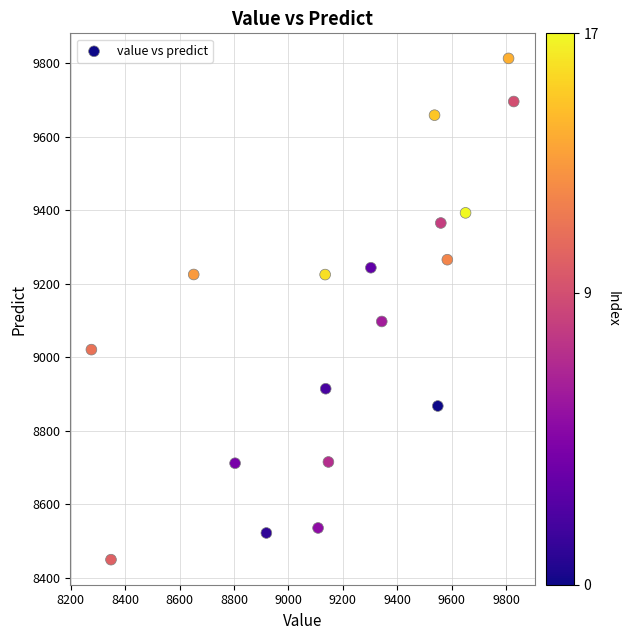

What Y value in the scatter plot is closest to 9131?

9097.5